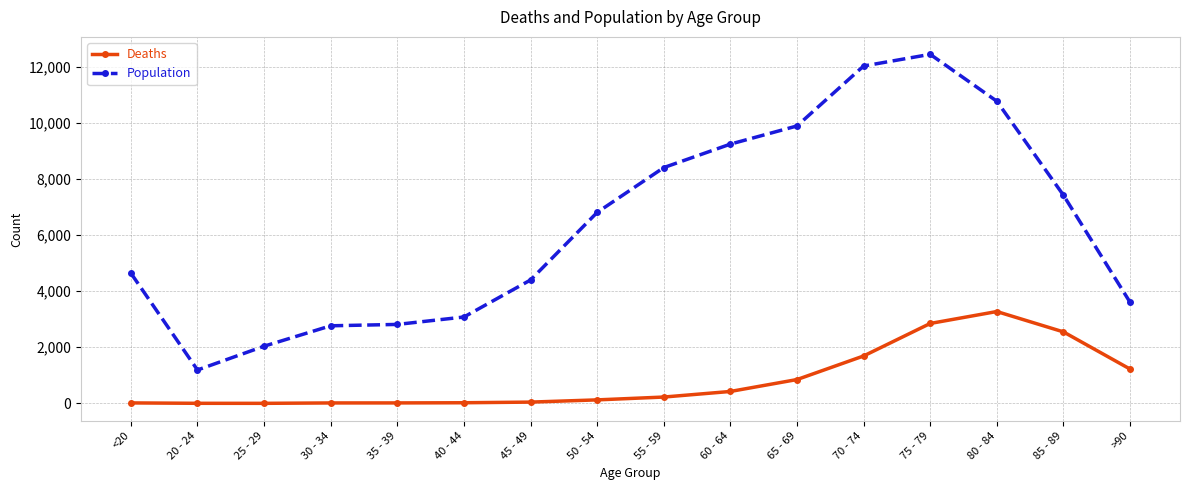

What is the value of the Population point at the 3rd from the left?

2038